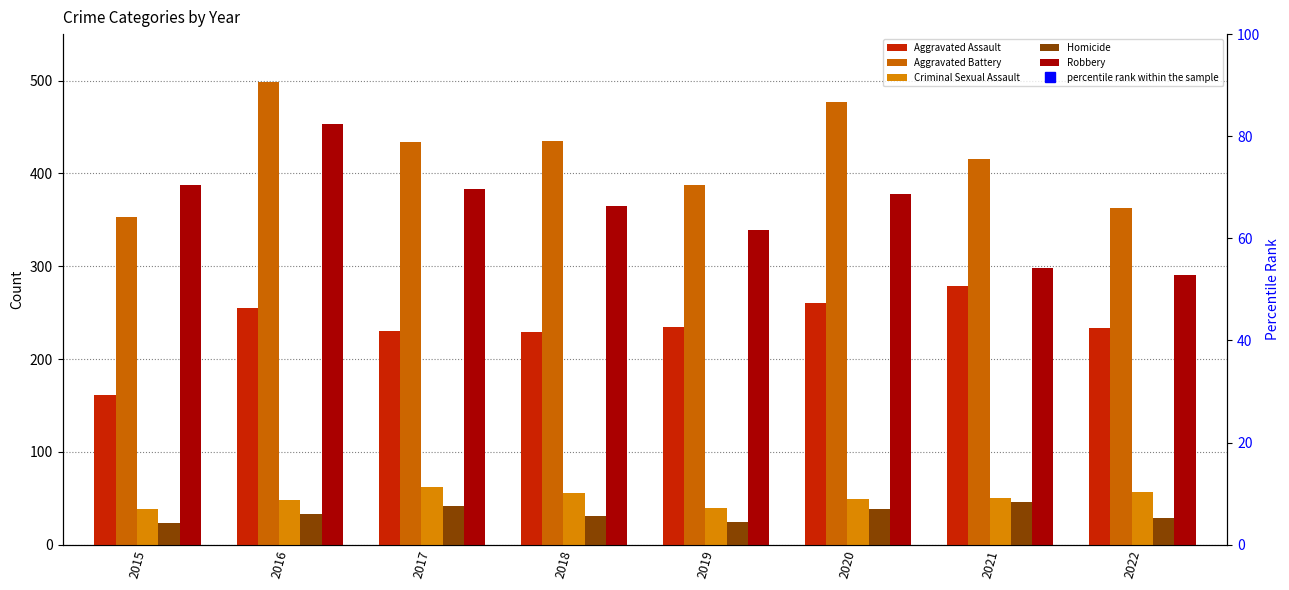

Rank the categories by Homicide value from highest to lowest.

2021, 2017, 2020, 2016, 2018, 2022, 2019, 2015